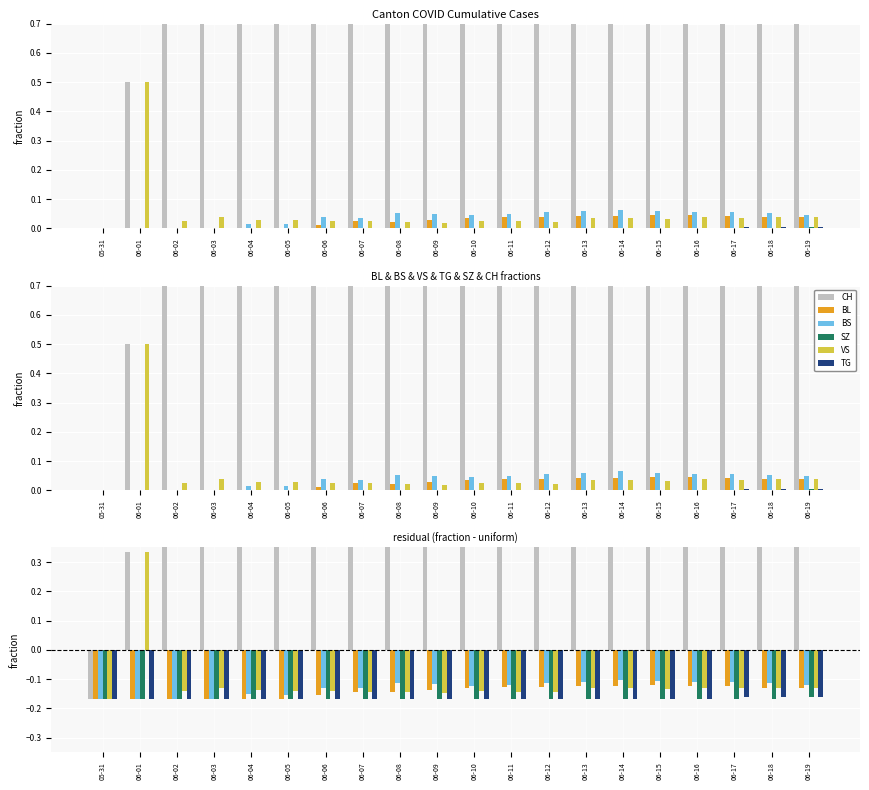

At how many categories does at least one series exceed 0?

19